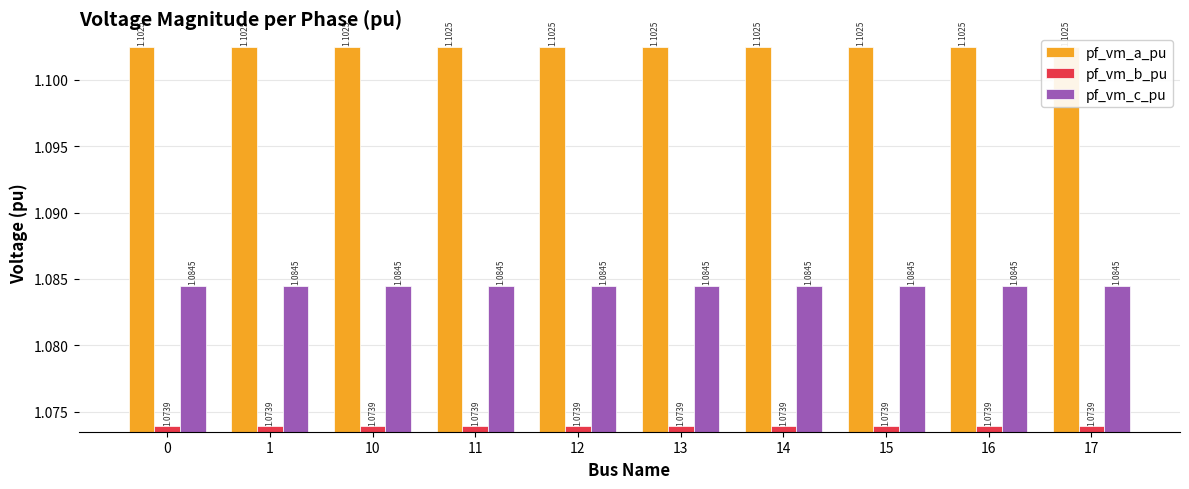

The value of pf_vm_b_pu at 15 is 1.1. True or false?

True